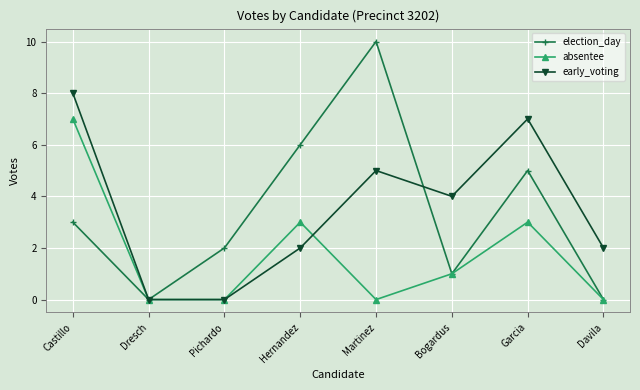

What is the average value of the election_day series?

3